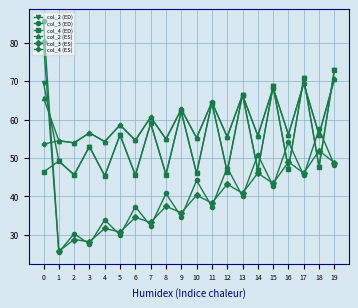

Which series has the largest total across all categories?

col_2 (ES)